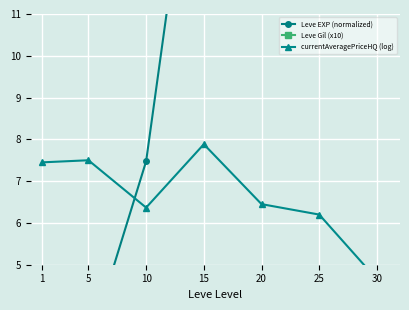

Rank the series by their average value, from highest to lowest.

Leve Gil (x10), Leve EXP (normalized), currentAveragePriceHQ (log)